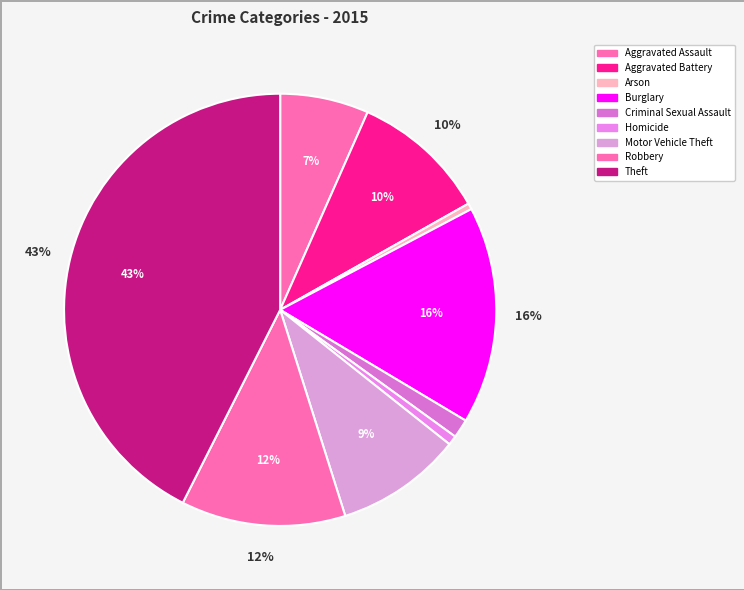

How many slices are in this pie chart?

9